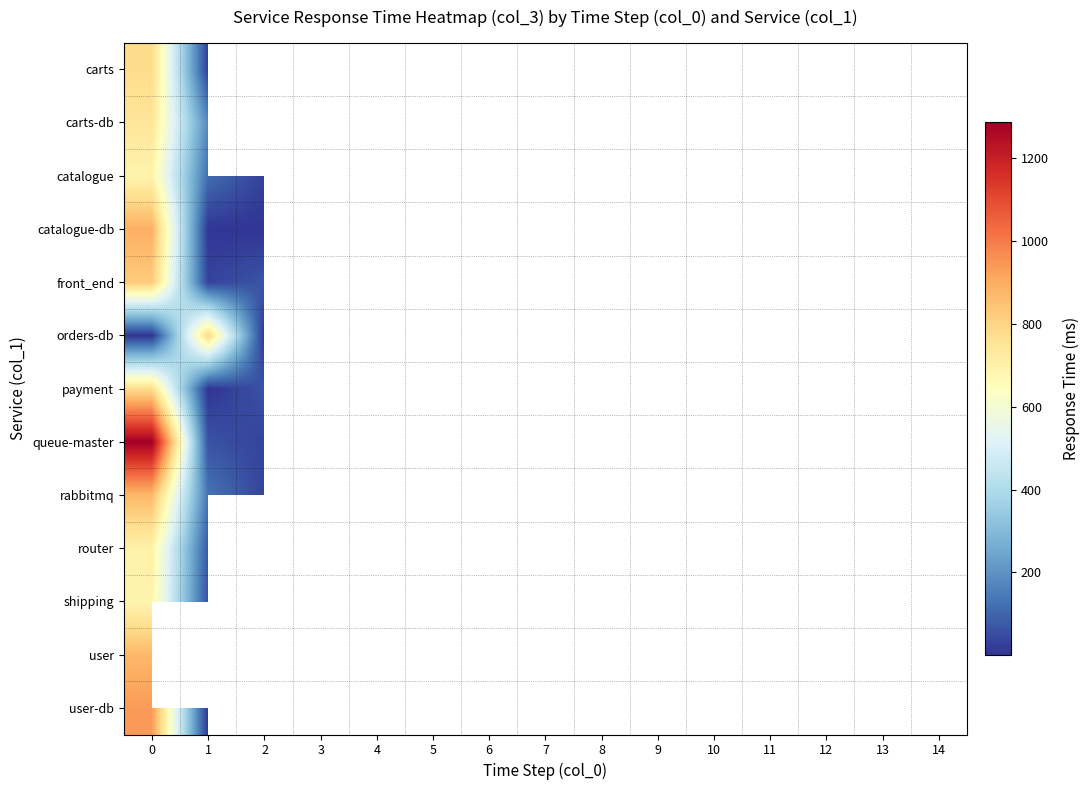

What is the minimum value for catalogue?

25.0